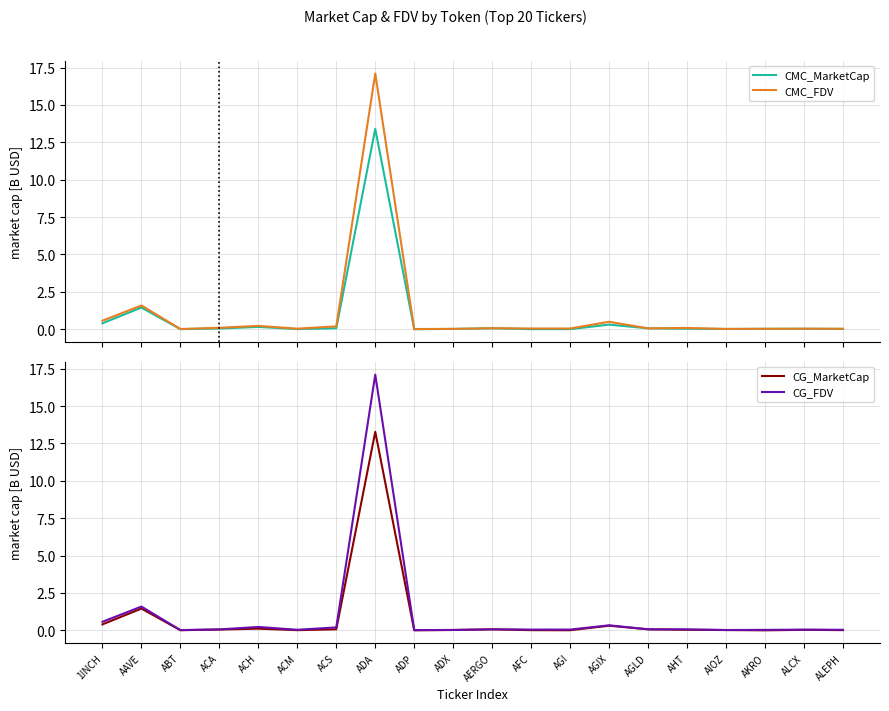

True or false: CMC_MarketCap has more than 2 interior local peaks.

True